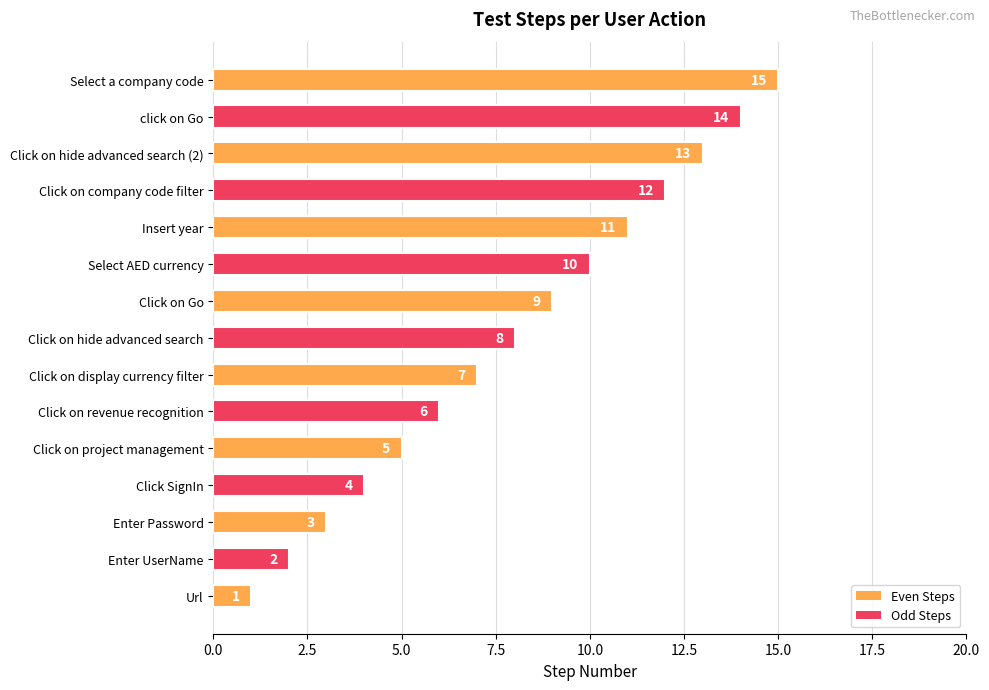

The value at Select a company code is 21. True or false?

False